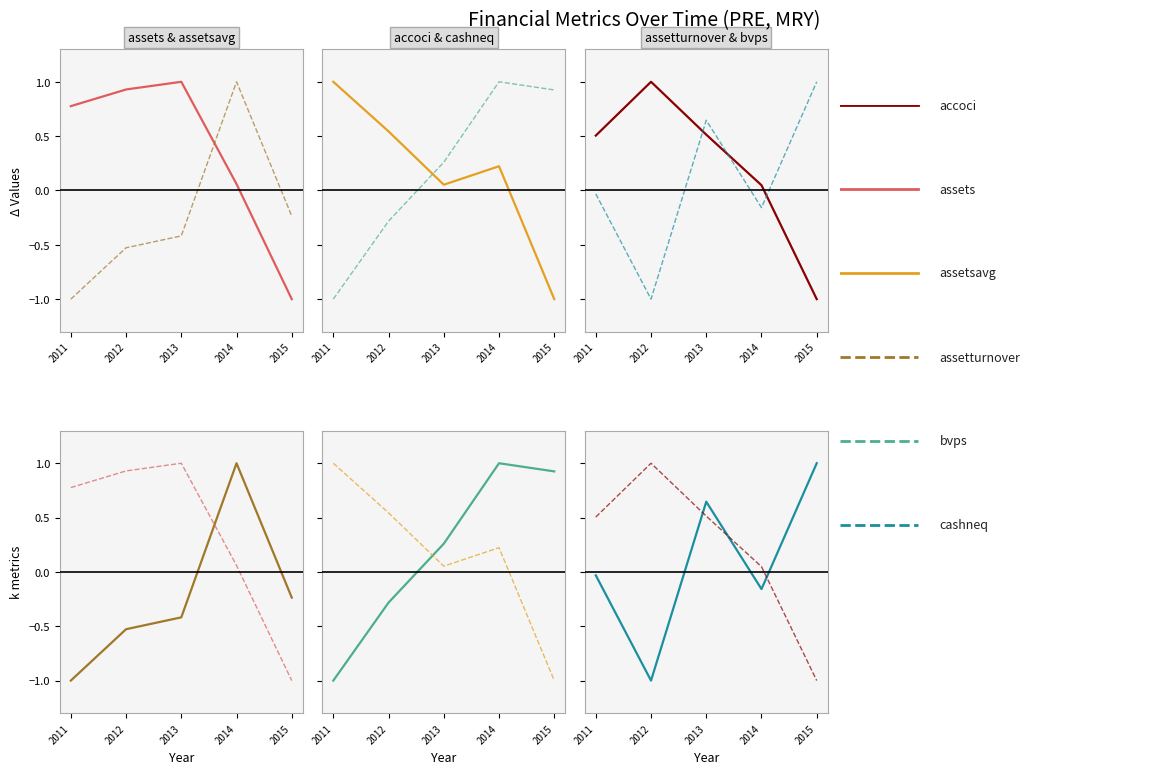

Is it true that cashneq equals 0.3 at 2015?

False